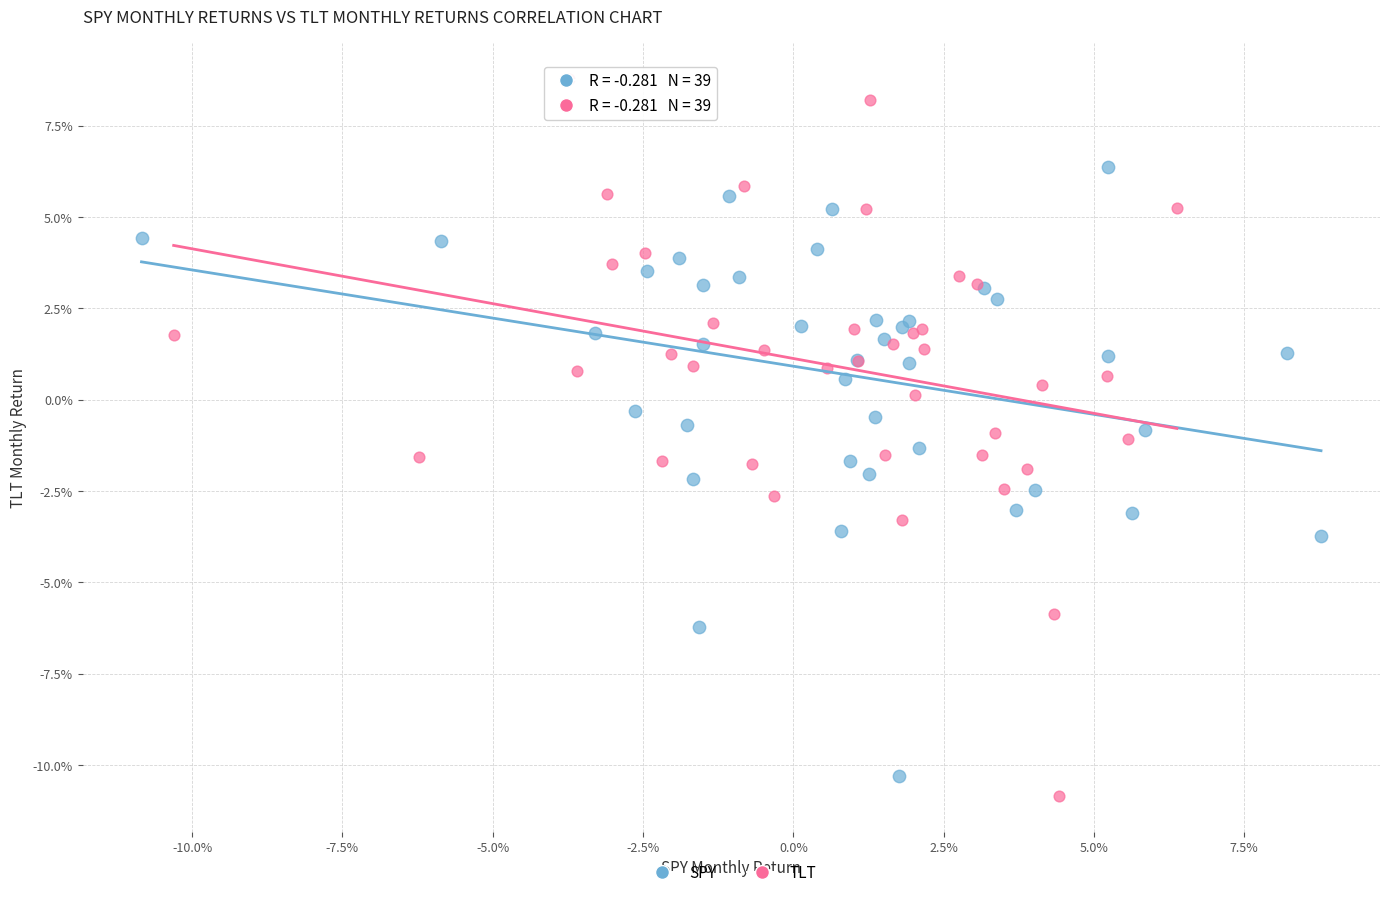

What are all the series names shown in the legend?

SPY, TLT